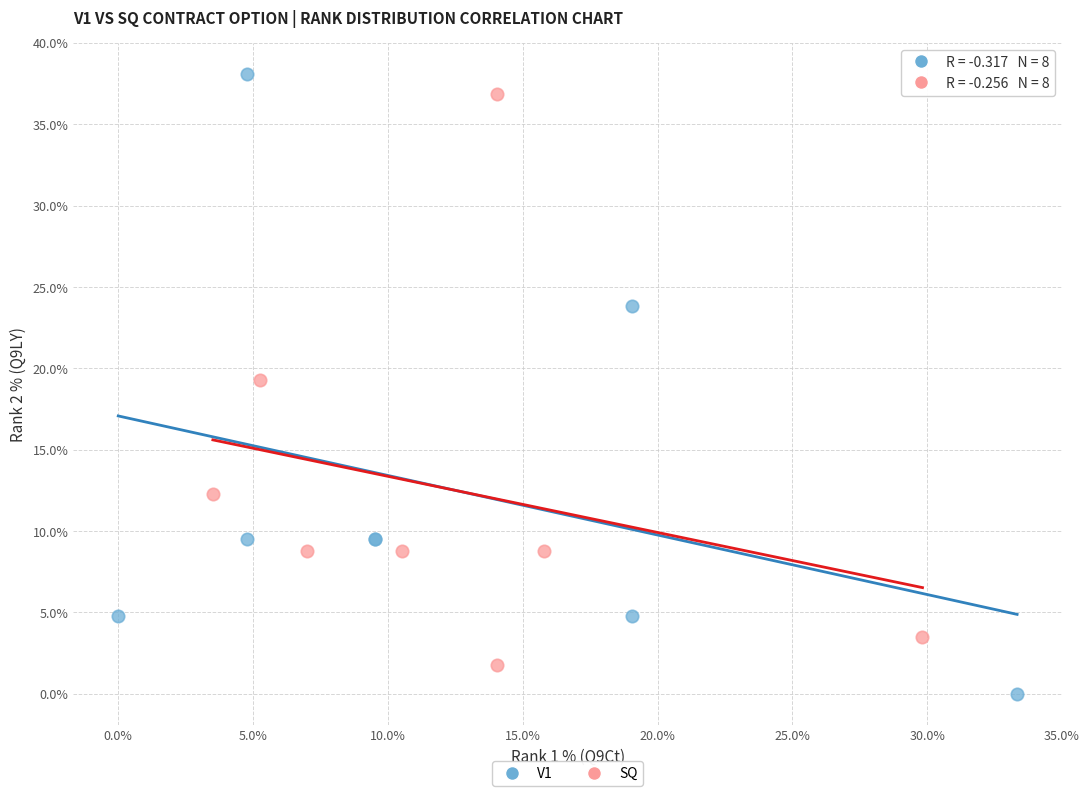

Which series contains the lowest Y value?

V1